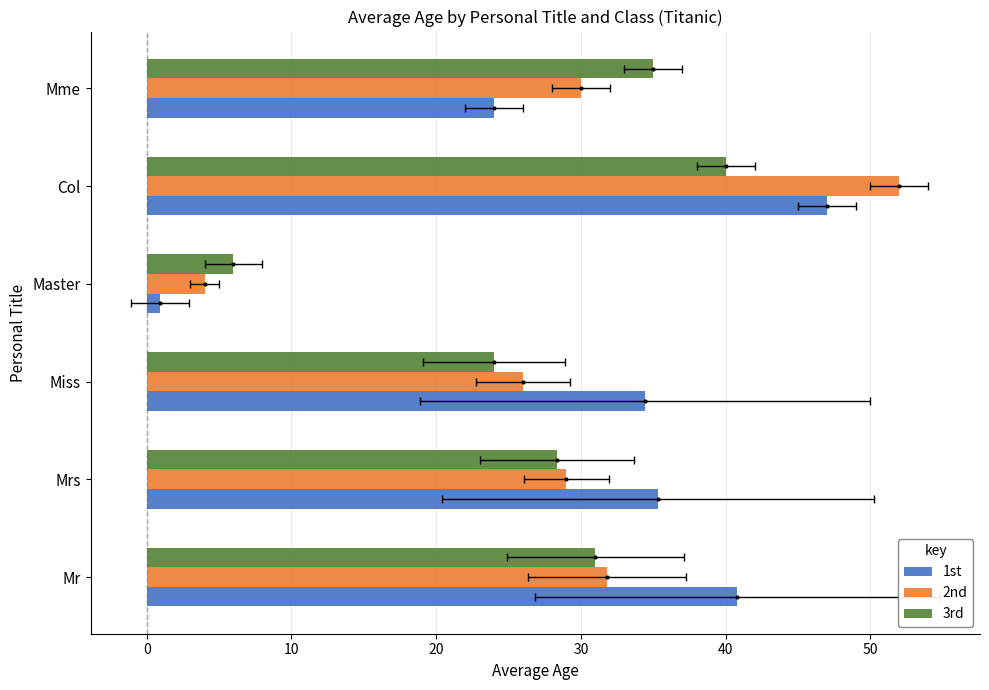

At how many categories does at least one series exceed 49?

1